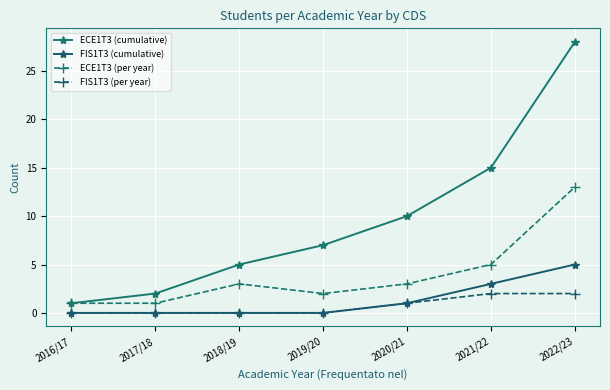

True or false: ECE1T3 (cumulative) has more than 1 points higher than both neighbors.

False